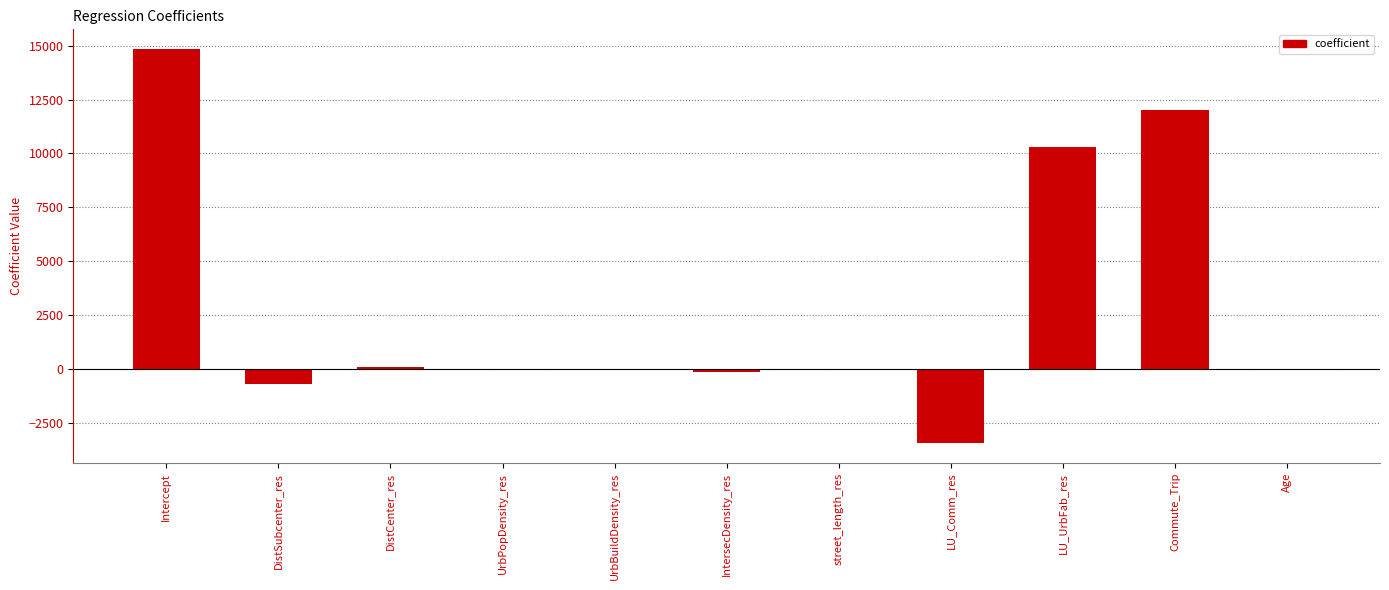

Does the chart contain stacked bars?

No